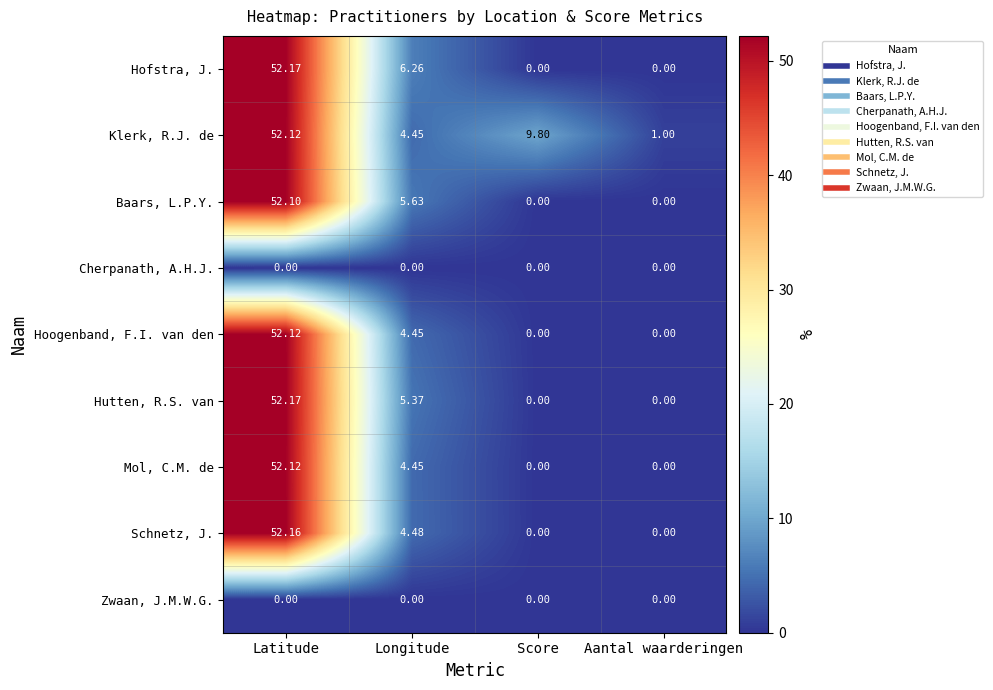

Which series changed the most between Latitude and Longitude?

Schnetz, J.